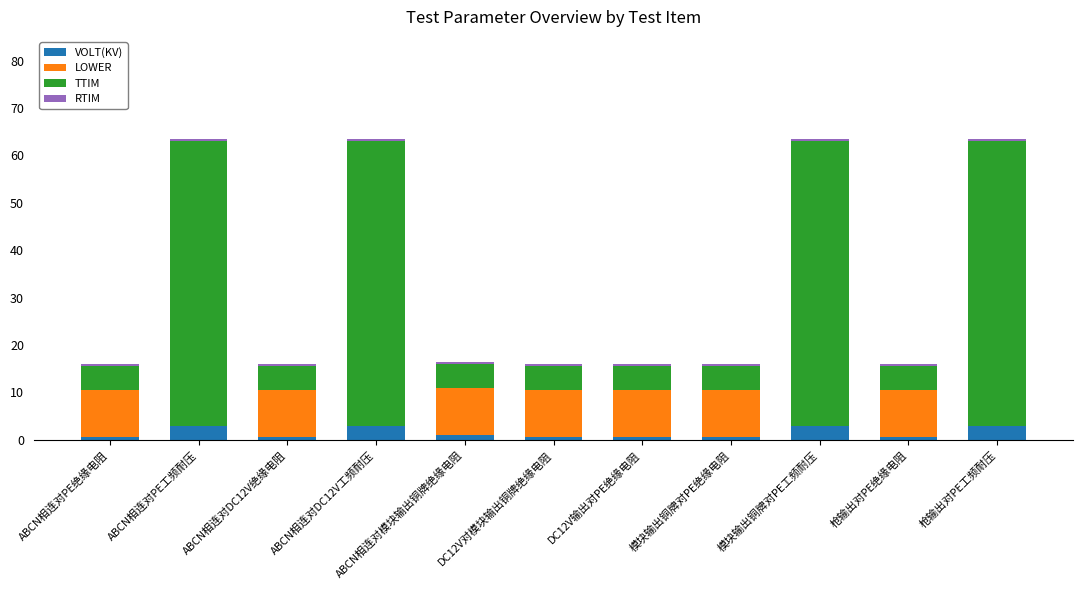

The VOLT(KV) series shows 3.0 at ABCN相连对PE工频耐压. True or false?

True